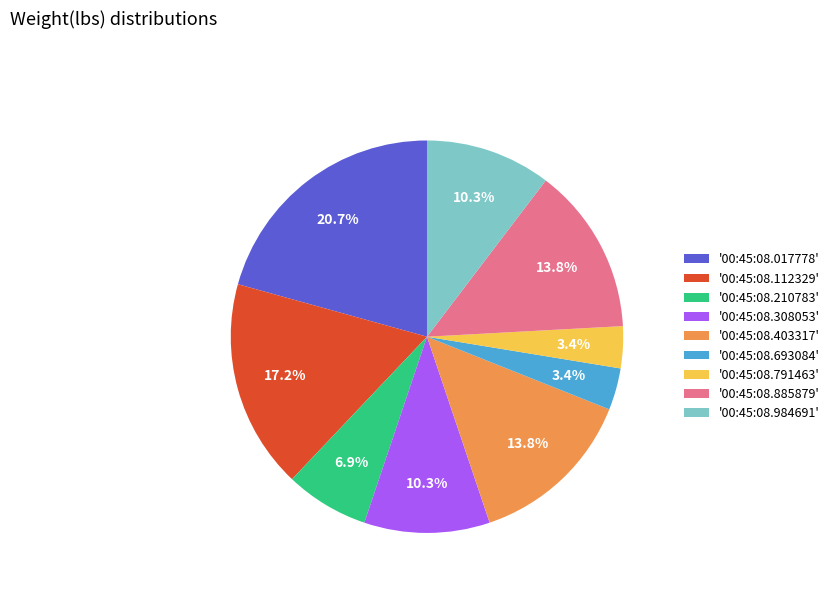

How much of the chart is everything except '00:45:08.403317'?

86.2%